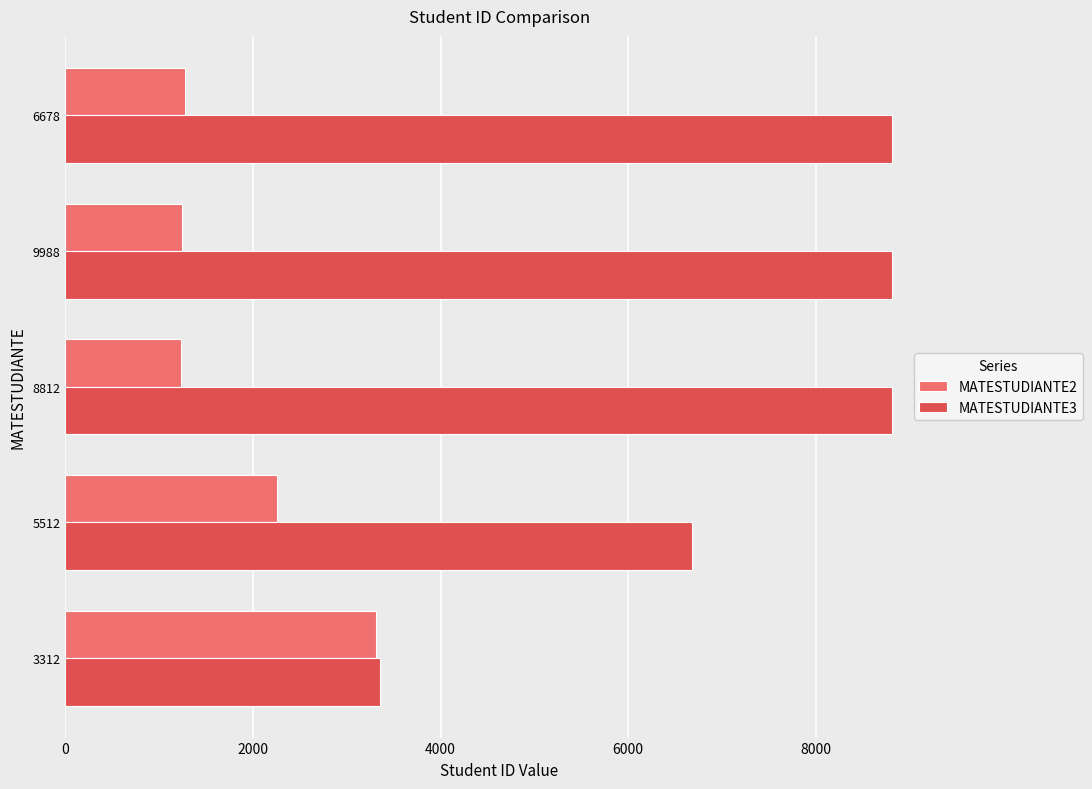

What is the minimum value shown in the chart?

1233